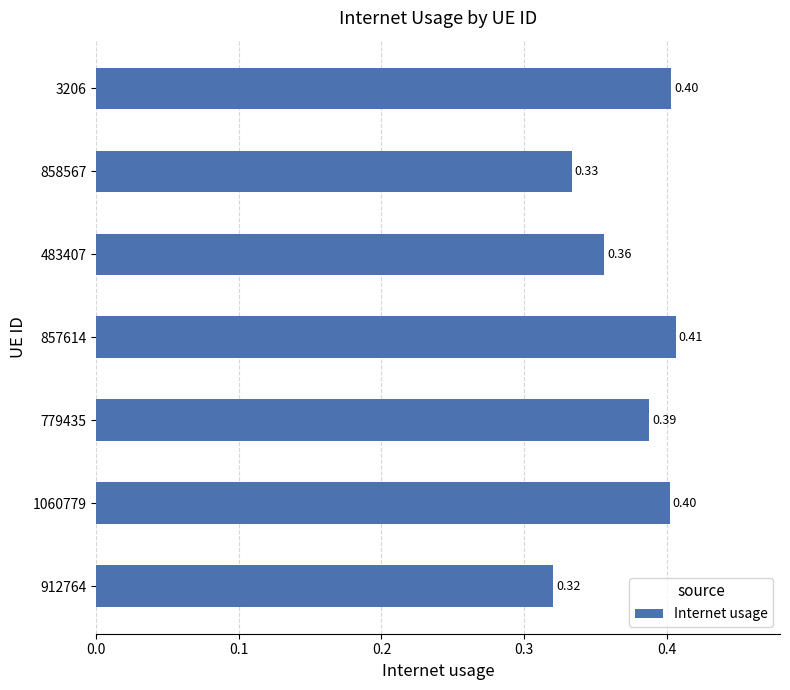

What is the sum of the values at 3206 and 912764?

0.7